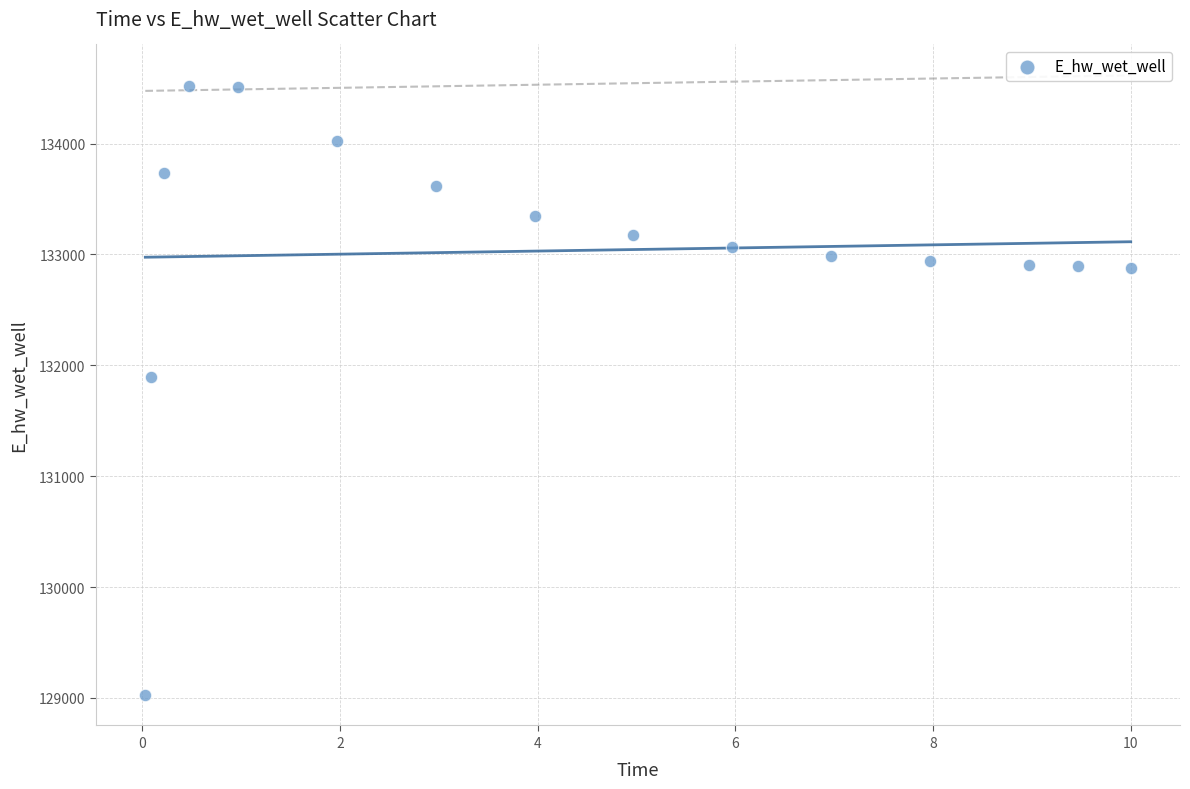

What is the range of Y values (max minus min)?

5491.6